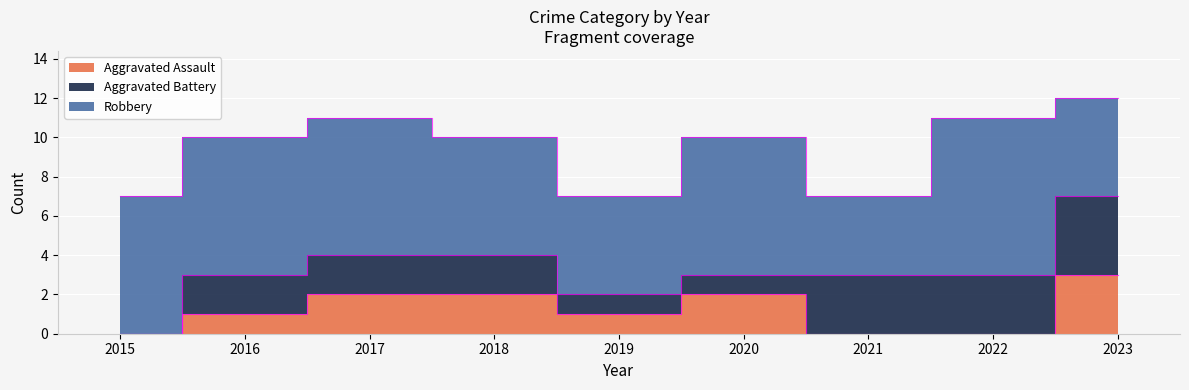

Which label corresponds to the smallest value in the chart?

2015